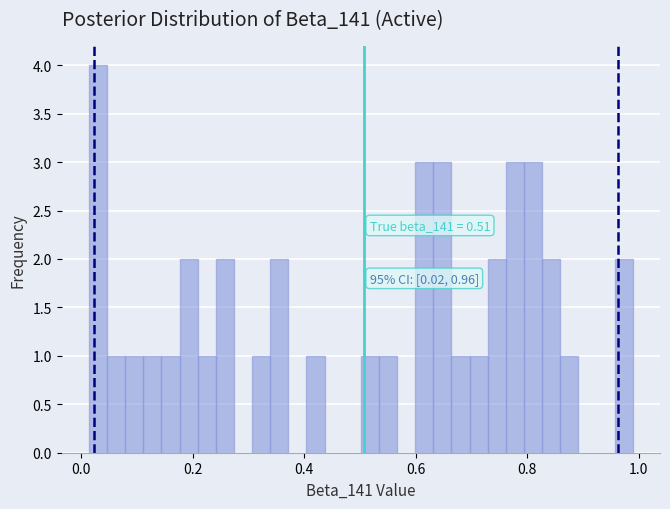

Read against the x-axis, roughly where is the centre of the tallest bar?

0.02